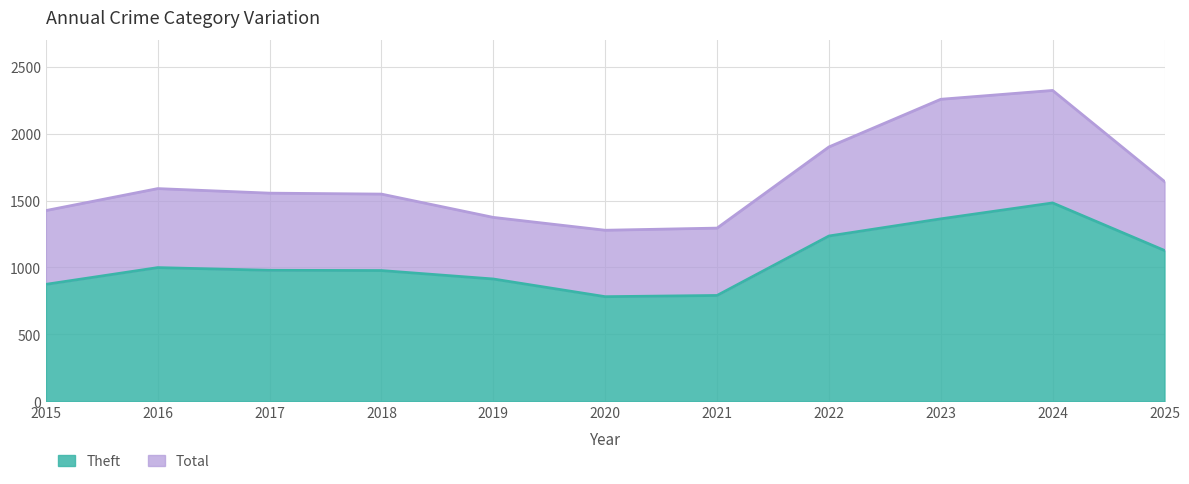

How many values in the Total series are below 1555?

5